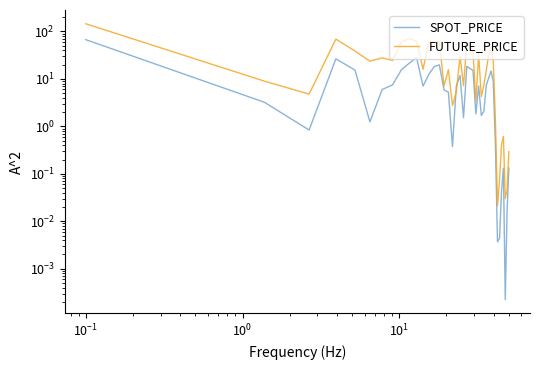

How many lines are shown in the chart?

2